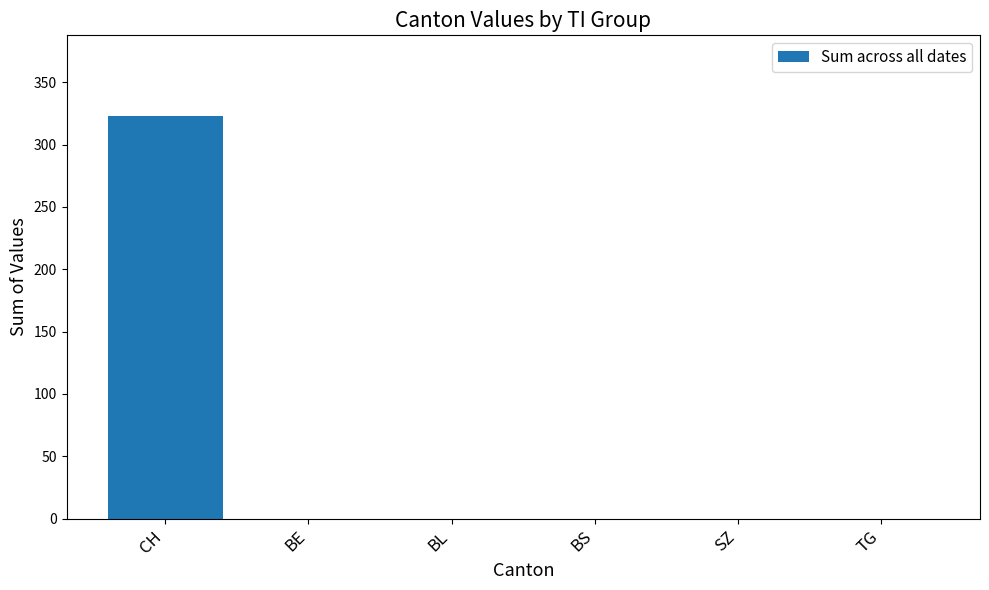

Between BE and CH, which is larger?

CH